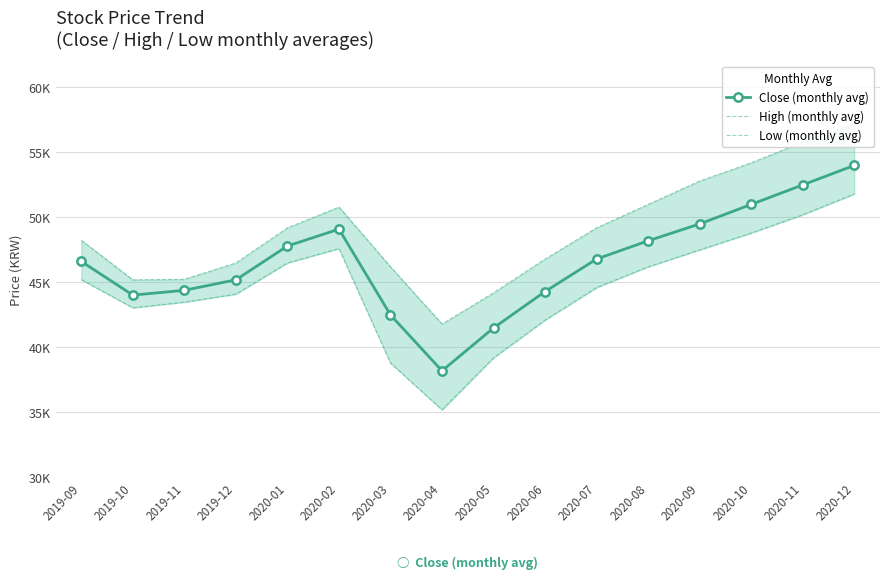

True or false: Low (monthly avg) and Close (monthly avg) cross at least once.

False